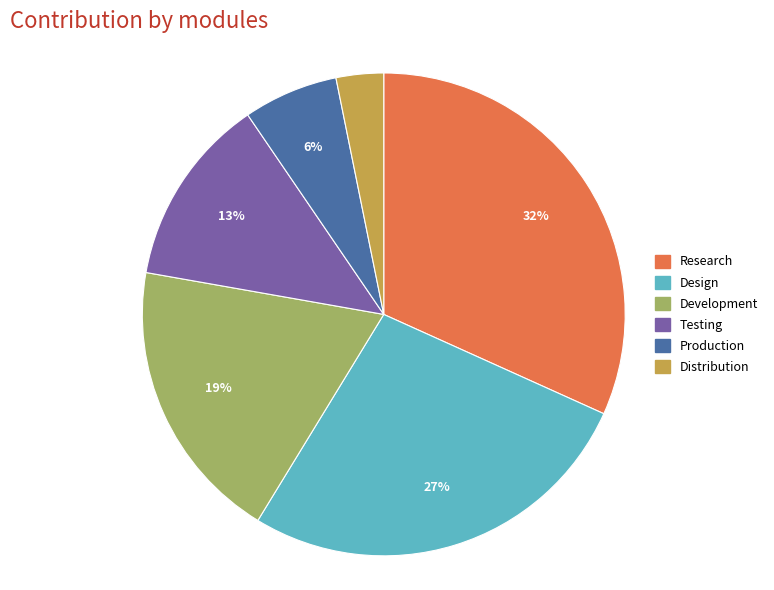

Approximately how many times larger is the value at Testing compared to Design?

0.5